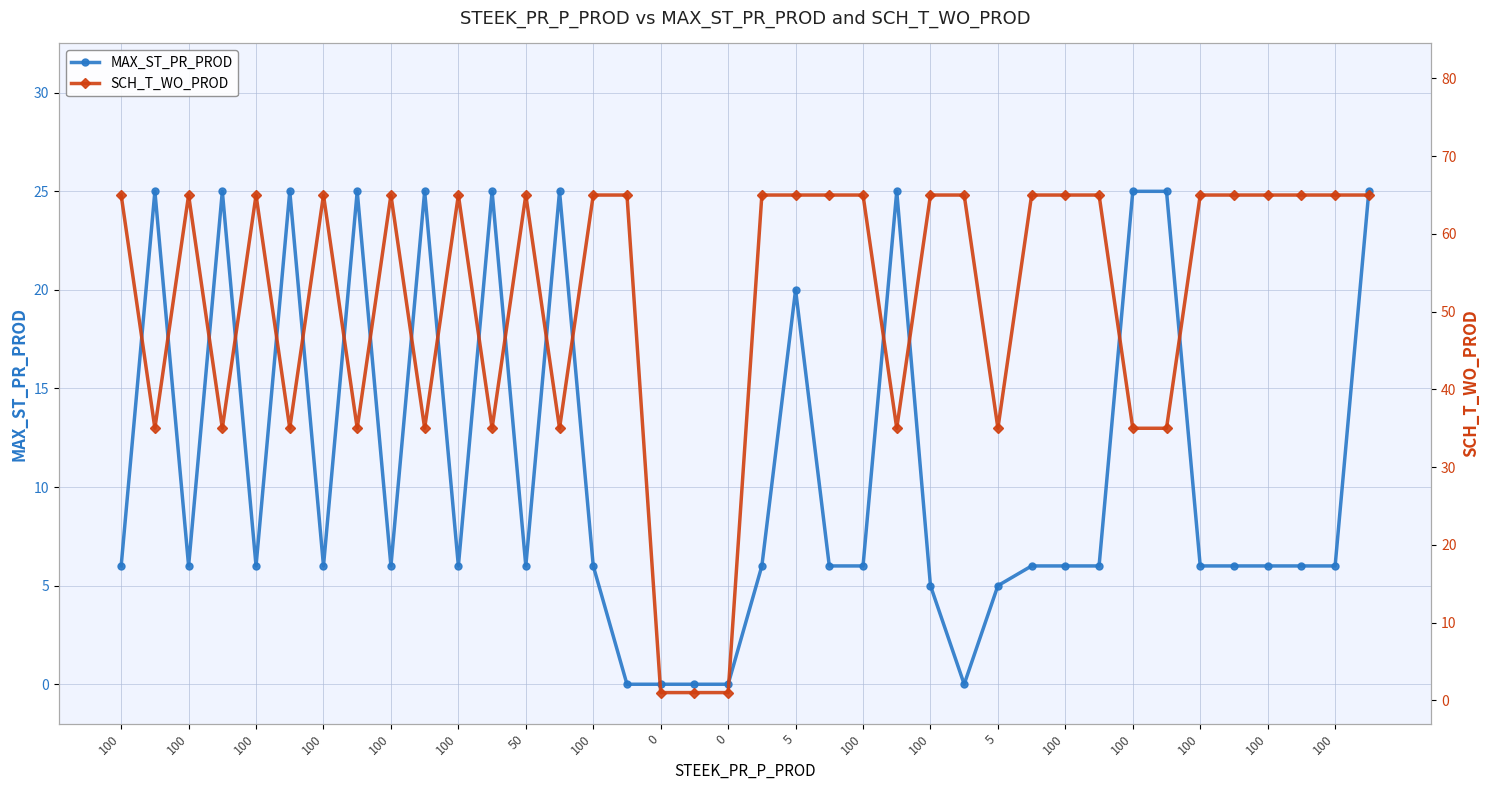

What is the difference between the maximum and second lowest values in the MAX_ST_PR_PROD series?

25